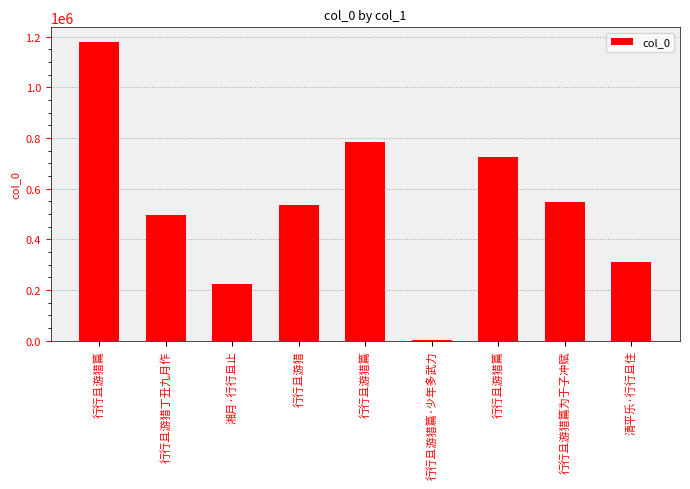

Reading right to left, what are all the values shown in this chart?

清平乐·行行且住=309579	行行且游猎篇为于子冲赋=547104	行行且游猎篇=725557	行行且游猎篇·少年多武力=4420	行行且游猎篇=784173	行行且游猎=536081	湘月·行行且止=223266	行行且游猎丁丑九月作=496919	行行且游猎篇=1177852